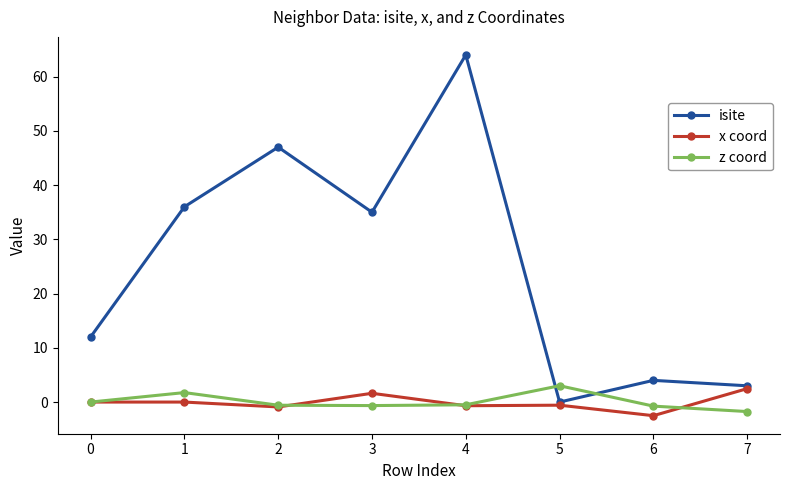

What value does the isite series have at 2?

47.0